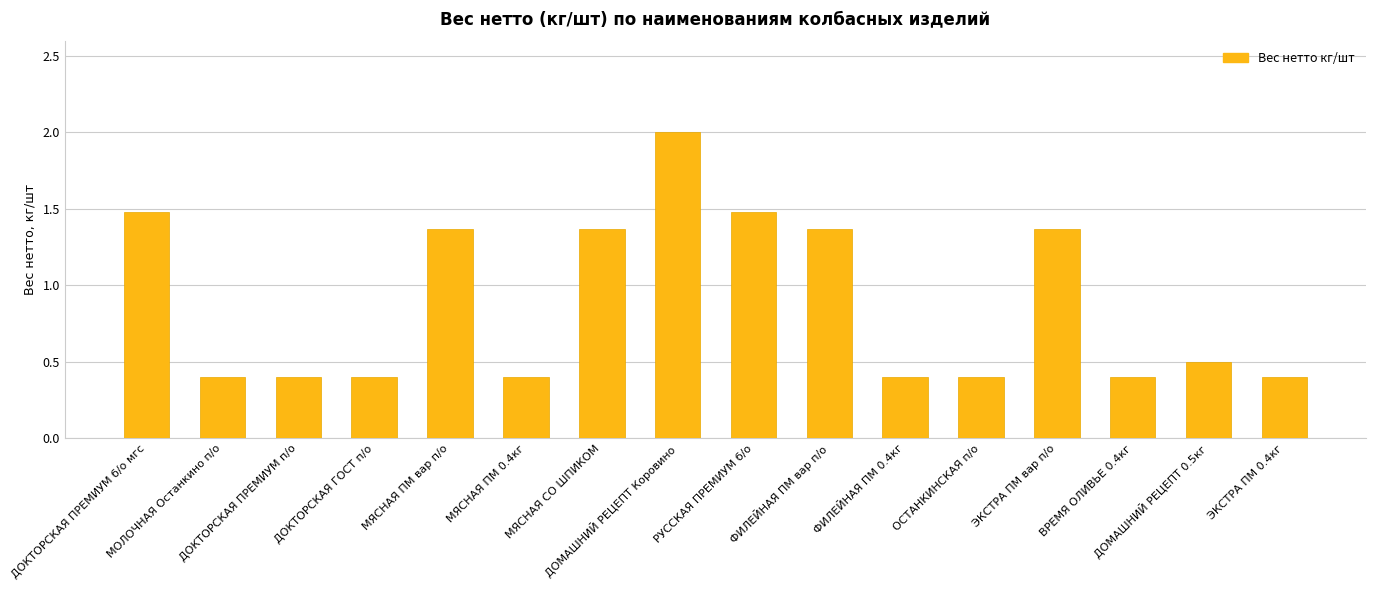

What is the greatest value displayed?

2.0